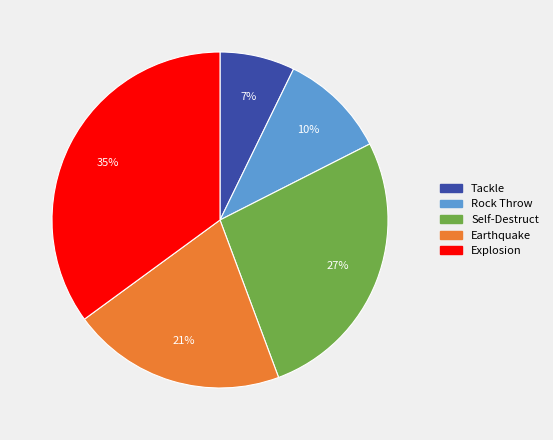

Count the number of slices in the pie.

5